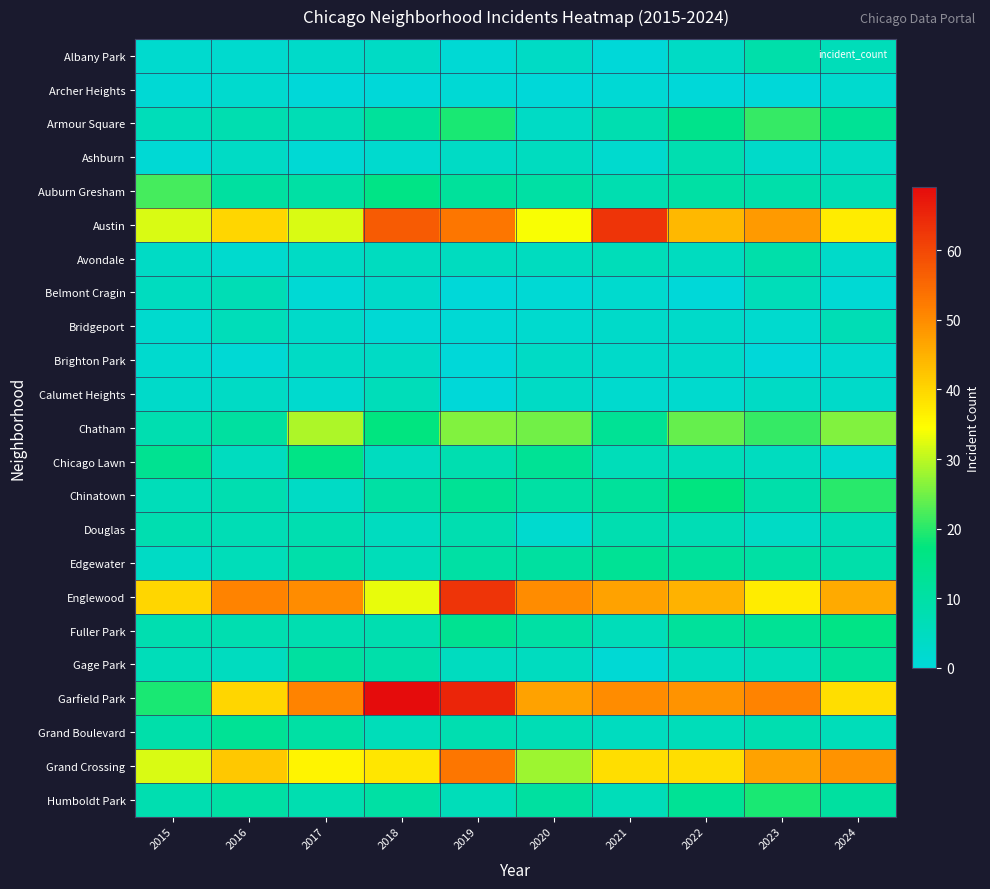

Rank the series at 2024 from highest to lowest value.

Grand Crossing, Englewood, Garfield Park, Austin, Chatham, Chinatown, Fuller Park, Armour Square, Gage Park, Humboldt Park, Edgewater, Auburn Gresham, Bridgeport, Douglas, Albany Park, Grand Boulevard, Ashburn, Avondale, Calumet Heights, Archer Heights, Brighton Park, Chicago Lawn, Belmont Cragin